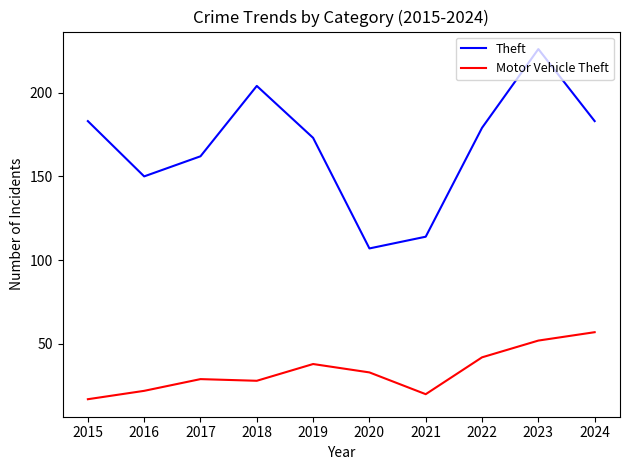

How many values in the Theft series are below 179?

5